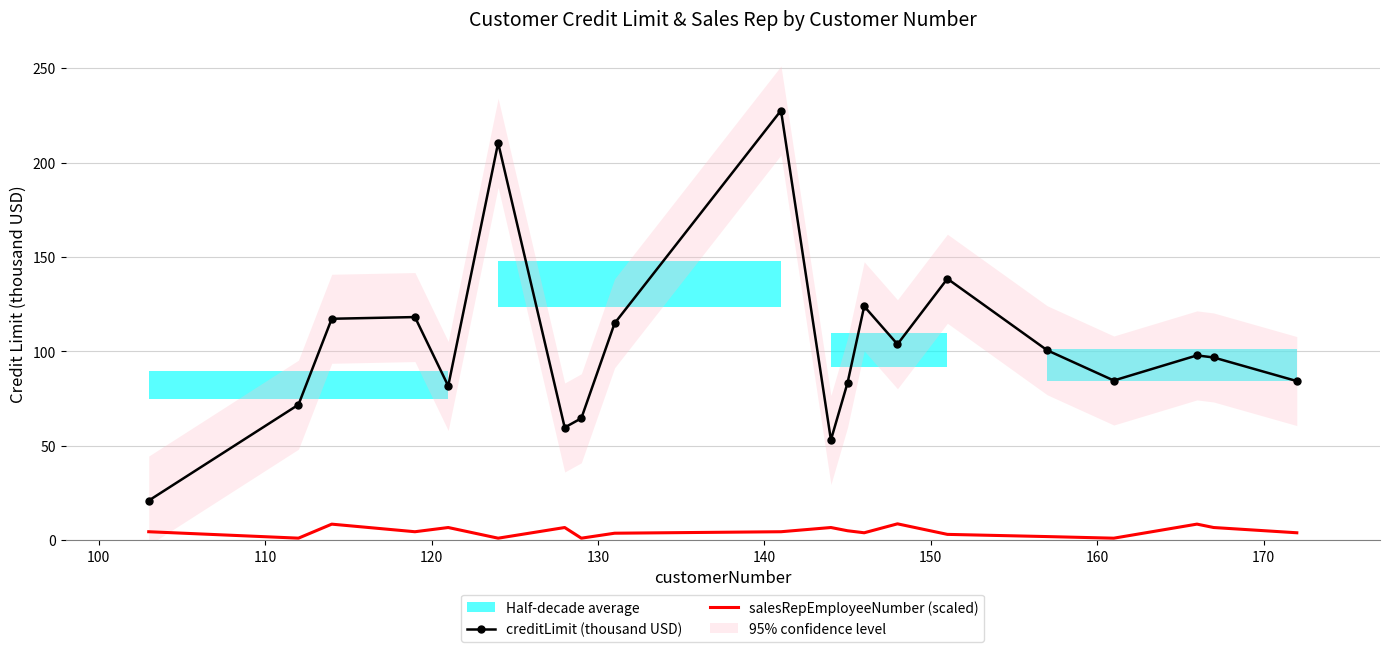

Reading left to right, transcribe all the data shown in this chart.

creditLimit (thousand USD): 21.0	71.8	117.3	118.2	81.7	210.5	59.7	64.6	114.9	227.6	53.1	83.4	123.9	103.8	138.5	100.6	84.6	97.9	96.8	84.3
salesRepEmployeeNumber (scaled): 4.5	1.1	8.5	4.5	6.7	1.1	6.7	1.1	3.7	4.5	6.7	5.0	4.0	8.7	3.1	1.9	1.1	8.5	6.7	4.0